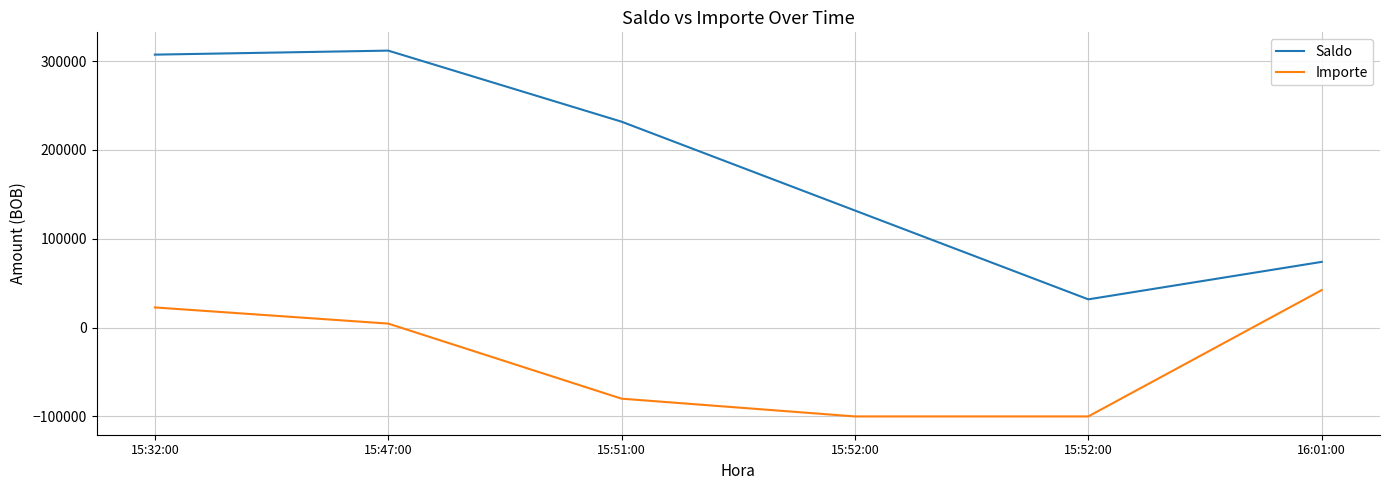

Rank the series by their maximum value, from highest to lowest.

Saldo, Importe